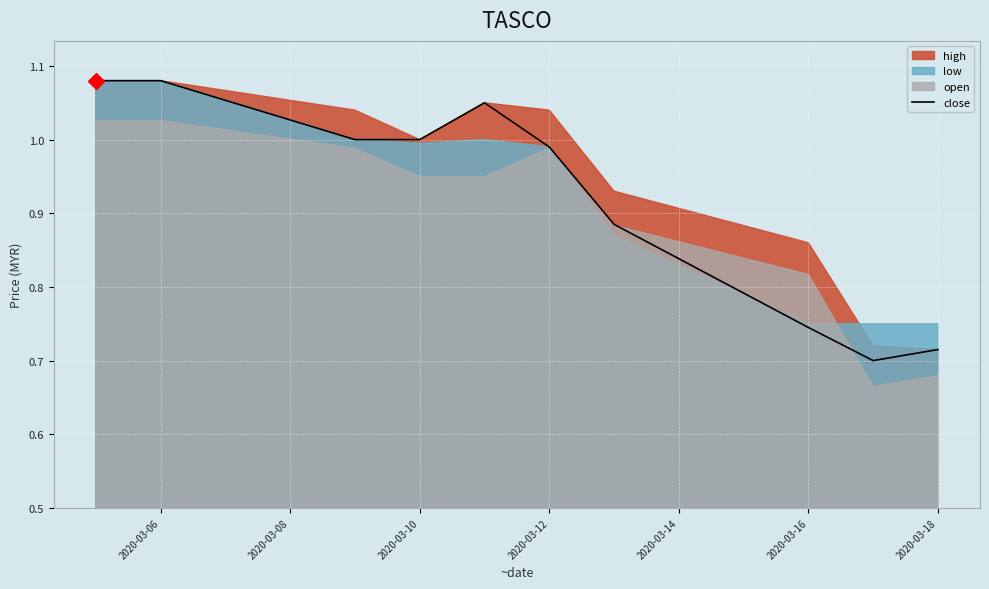

Reading left to right, list all the values displayed in this chart.

1.1	1.1	1.0	1.0	1.1	1.0	0.9	0.7	0.7	0.7